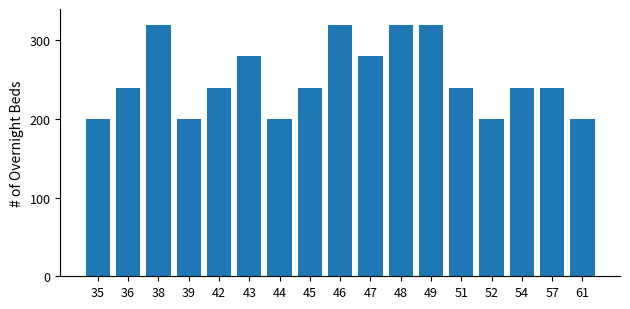

What is the greatest value displayed?

320